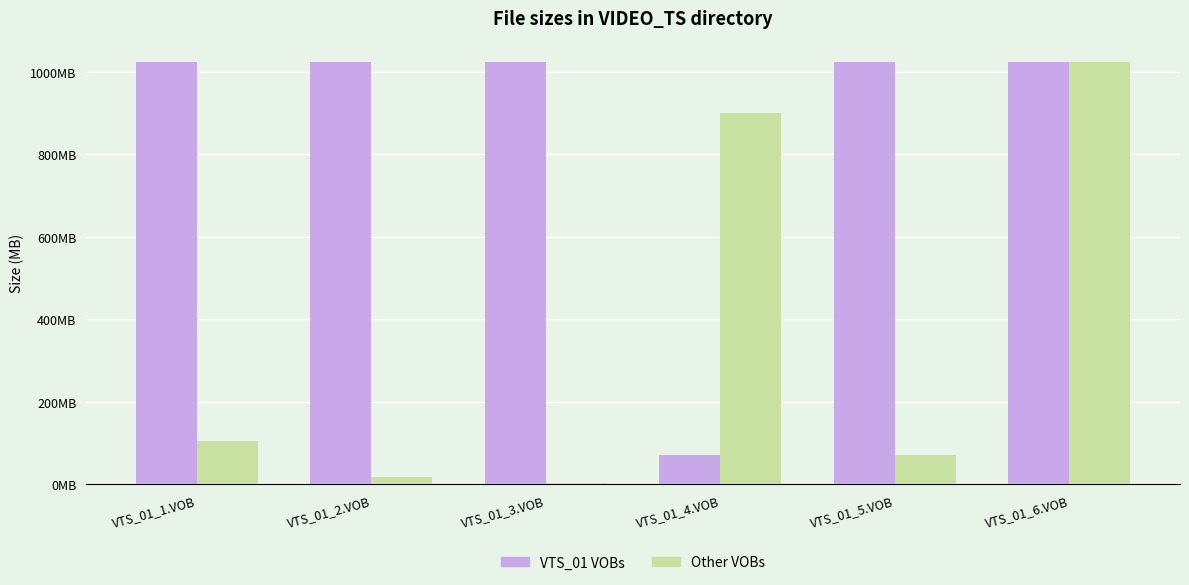

What are all the series names shown in the legend?

VTS_01 VOBs, Other VOBs